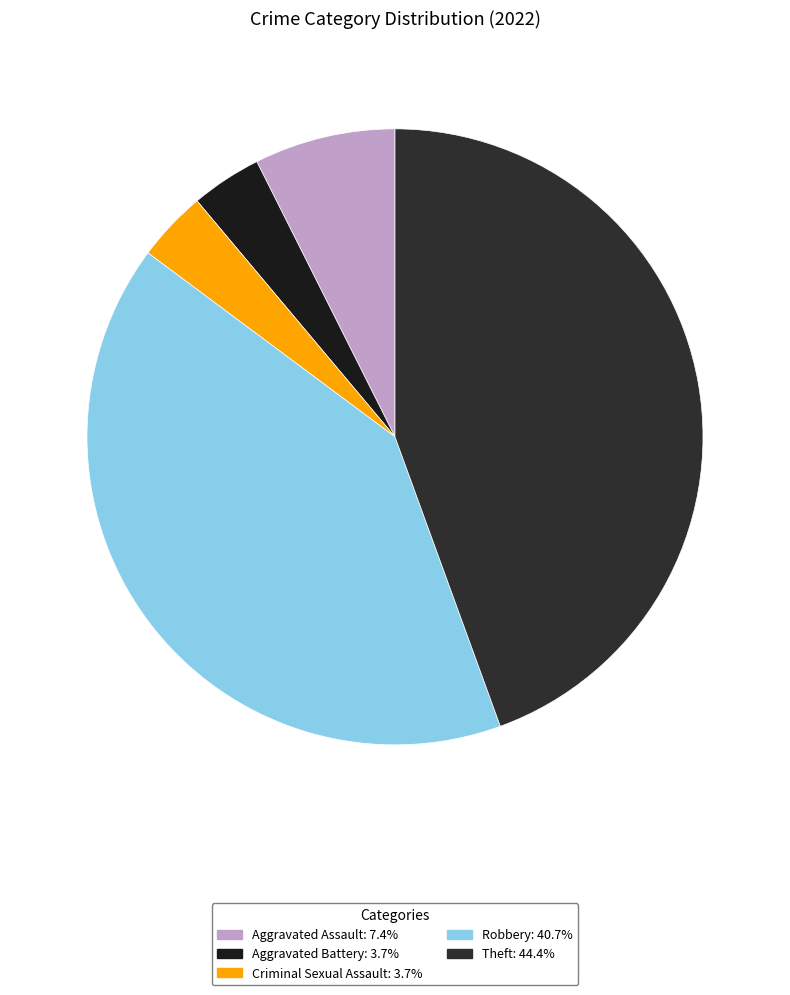

Is there a majority slice in this chart?

No